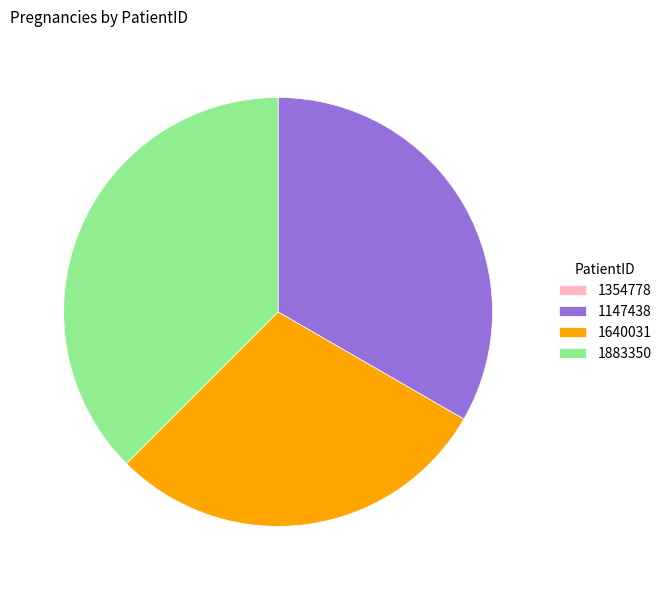

Do 1147438 and 1883350 together represent more than half of the pie?

Yes